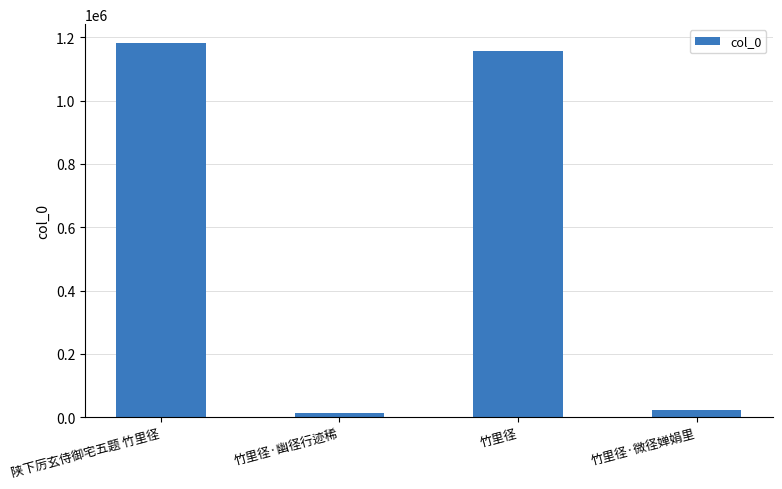

Count the number of data series in this chart.

1